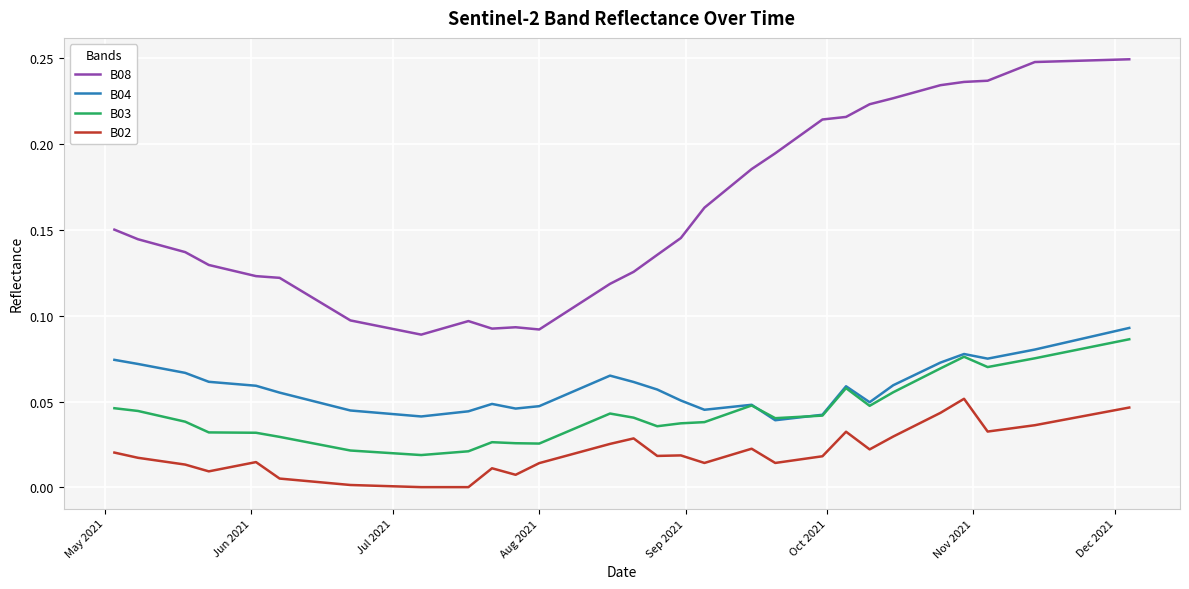

True or false: B04 and B02 intersect in this chart.

False